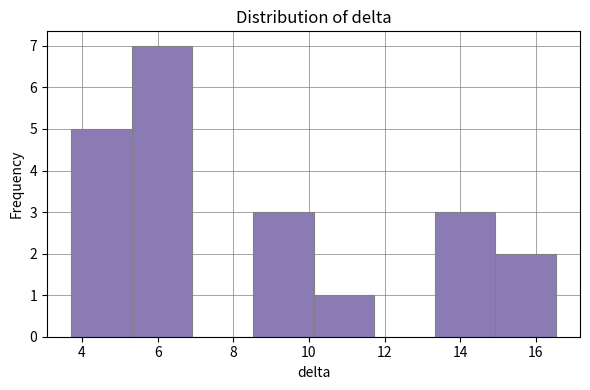

Reading left to right, transcribe this chart: for each bar, give the range it covers on the x-axis and its height. Neither the bar edges nor the heights are printed on the chart, so give them approximately, as read against the axes.

3.8 to 5.4: 5
5.4 to 7.0: 7
7.0 to 8.6: 0
8.6 to 10.2: 3
10.2 to 11.8: 1
11.8 to 13.4: 0
13.4 to 15.0: 3
15.0 to 16.6: 2